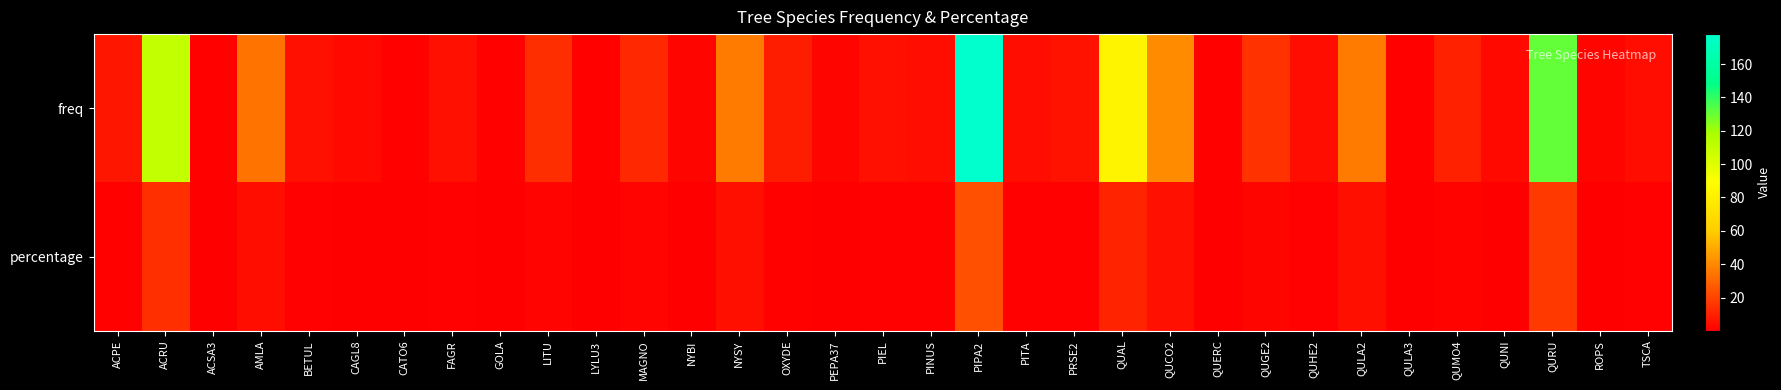

Which series changed the most between PINUS and QUNI?

freq